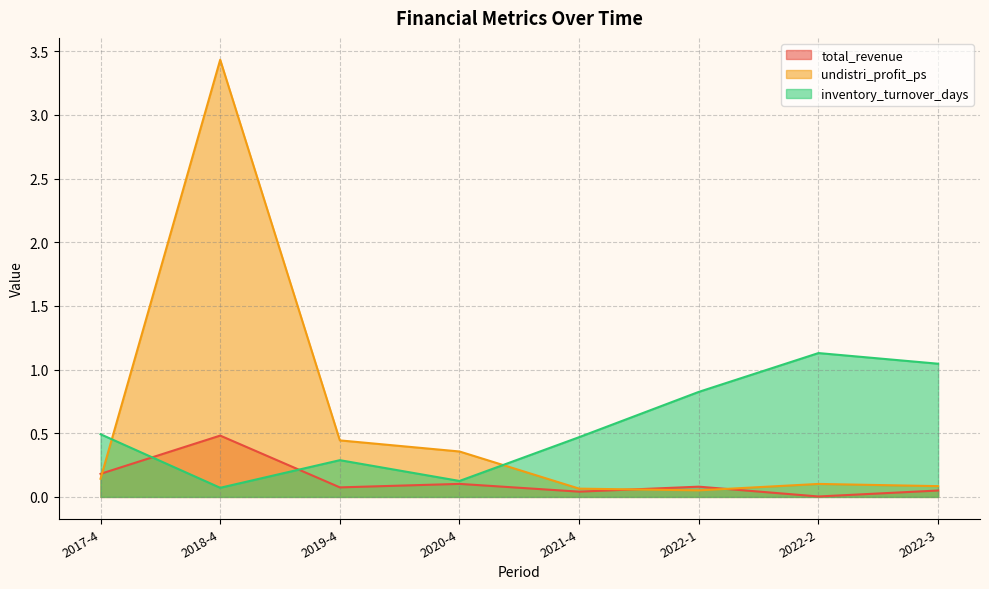

How many intersections are there between total_revenue and inventory_turnover_days?

2